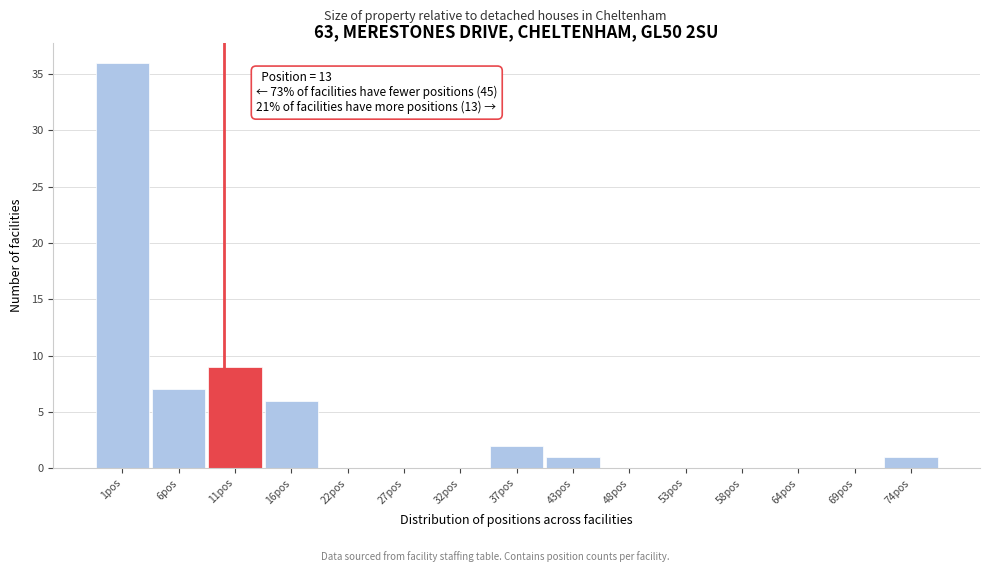

Reading left to right, transcribe all the data shown in this chart.

1pos=36	6pos=7	11pos=9	16pos=6	22pos=0	27pos=0	32pos=0	37pos=2	43pos=1	48pos=0	53pos=0	58pos=0	64pos=0	69pos=0	74pos=1